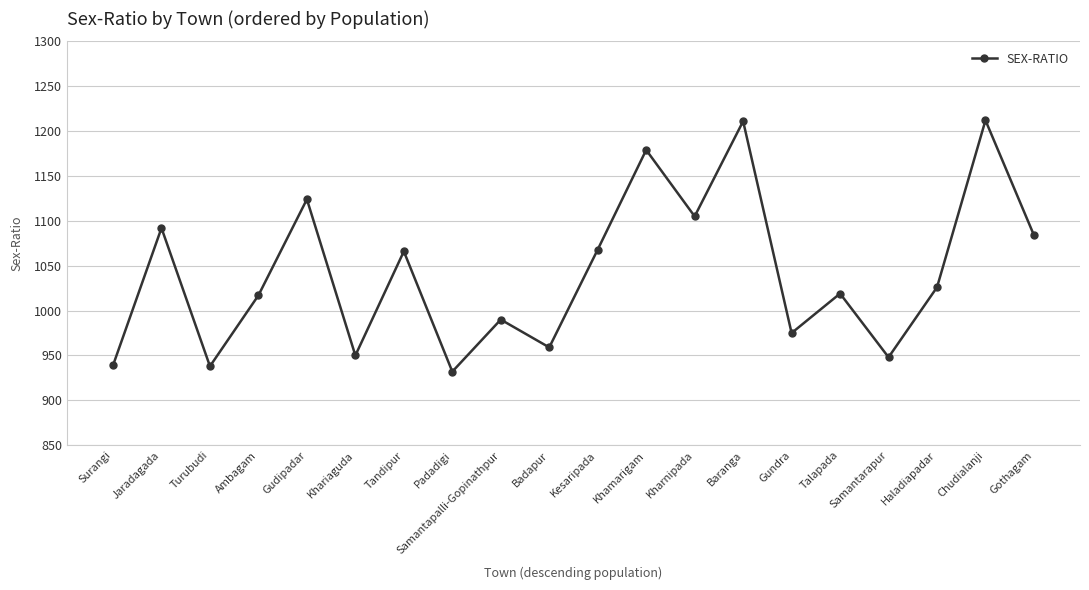

How many distinct data groups are displayed?

1